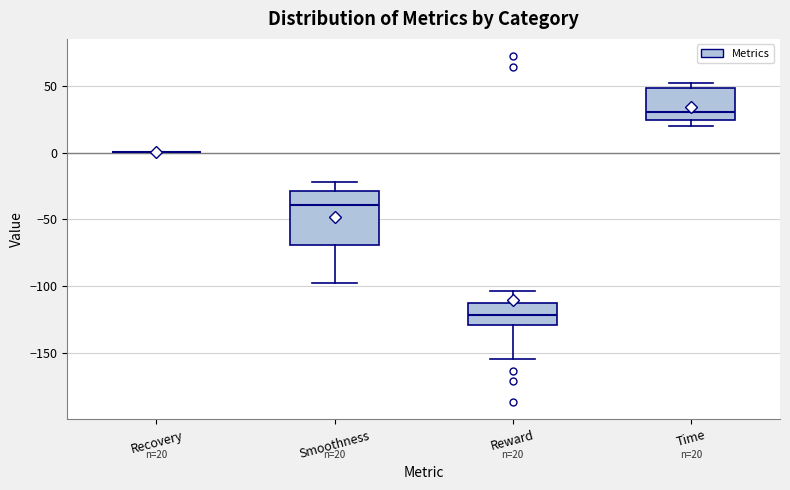

Comparing the boxes themselves (not the whiskers), which one is the tallest?

Smoothness